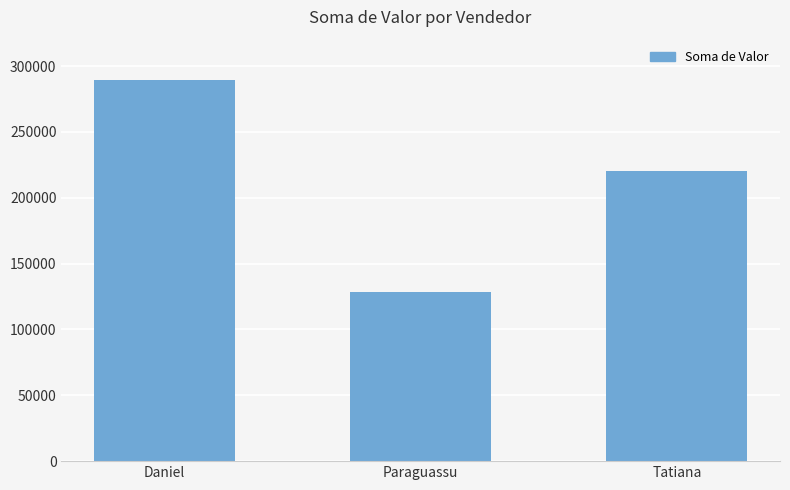

What is the maximum value shown in the chart?

289179.4